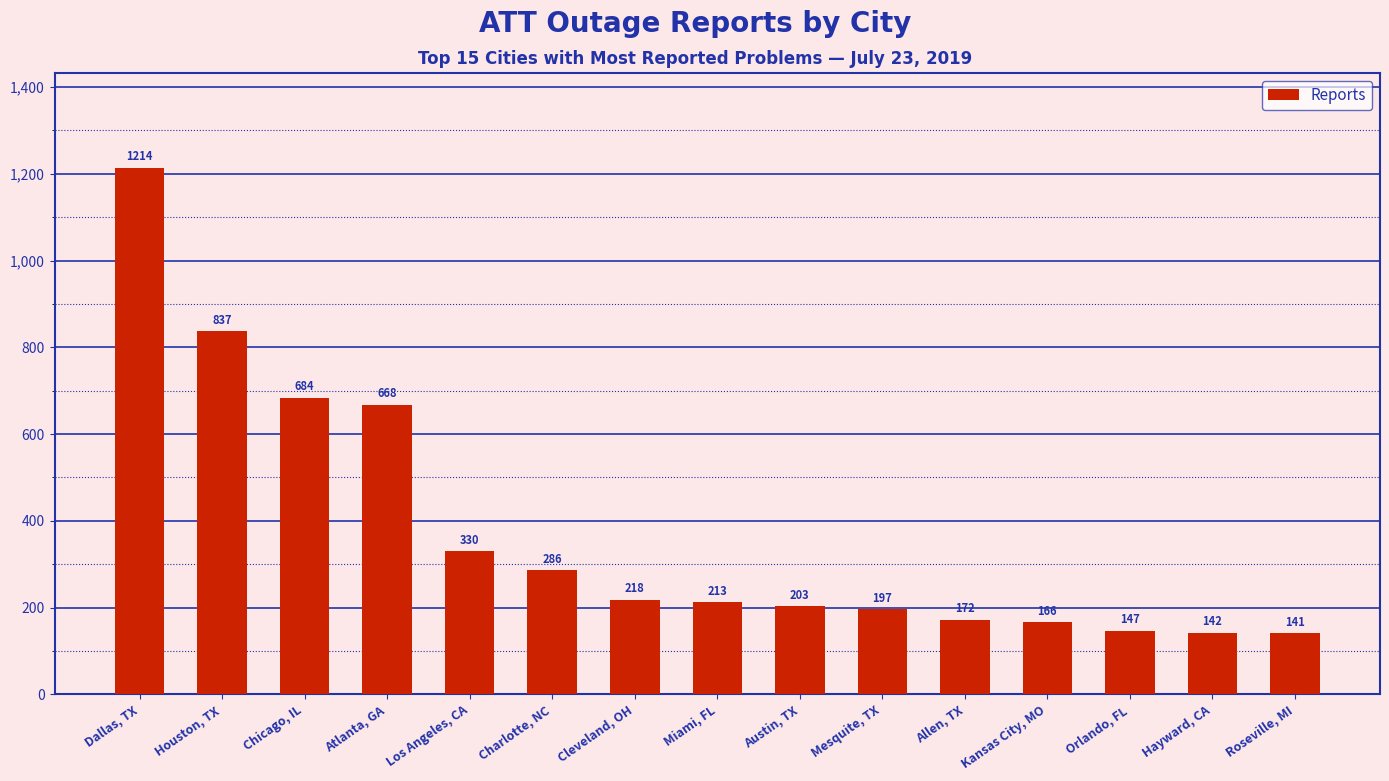

What is the value of the 5th bar from the left?

330